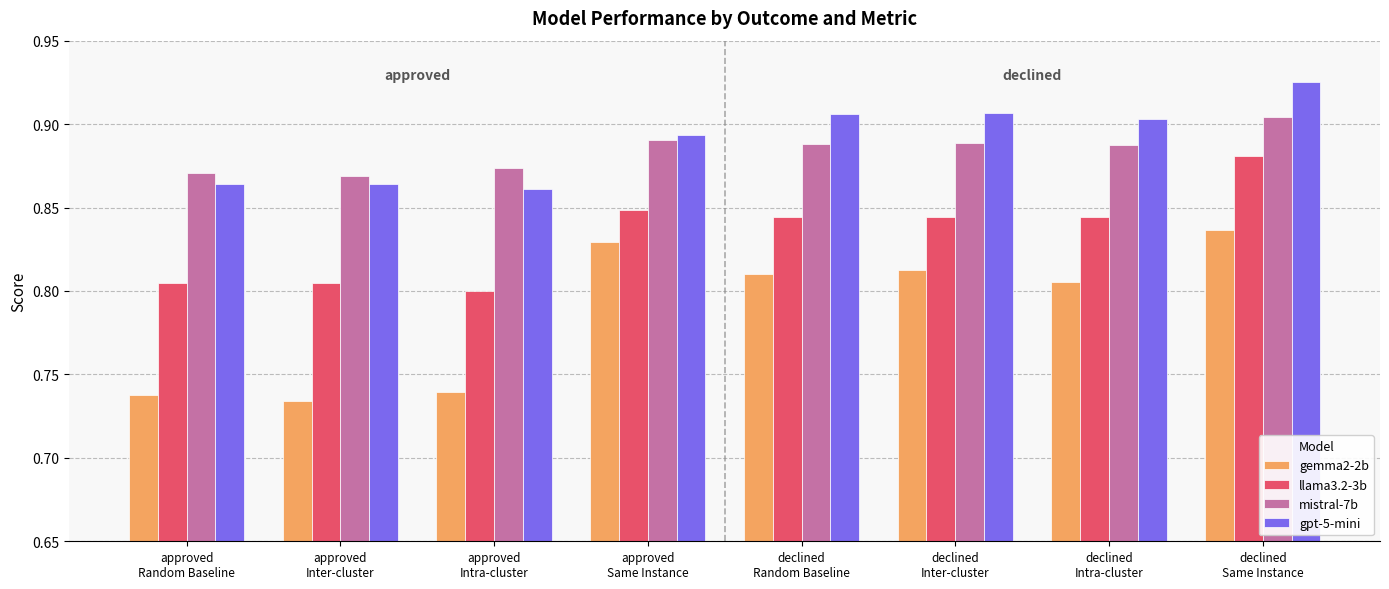

How many bars are there in each group?

4